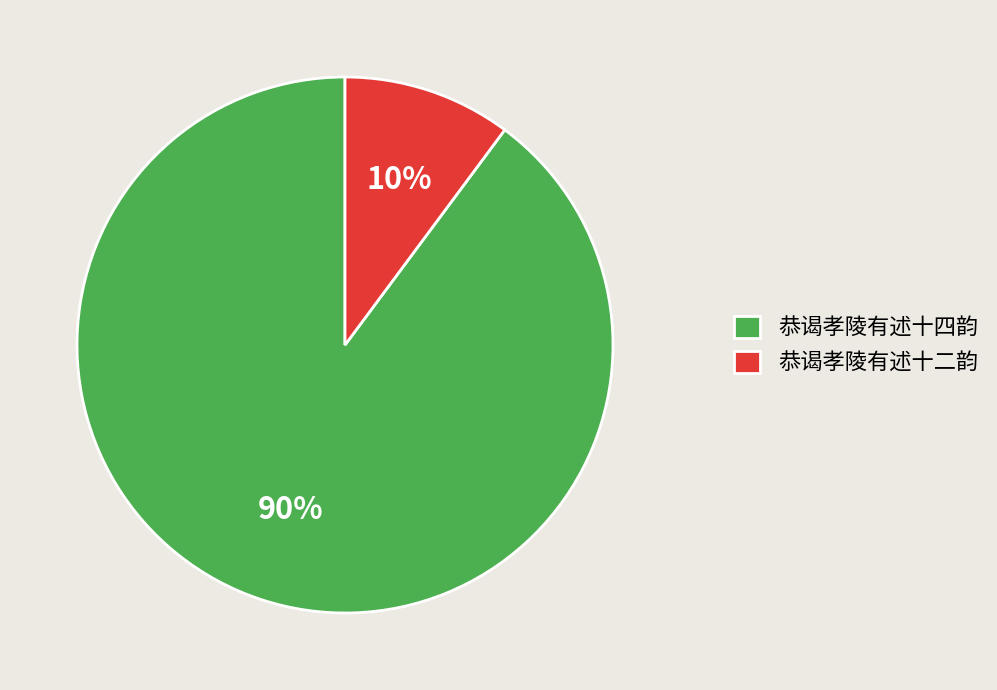

Rank the categories by value from highest to lowest.

恭谒孝陵有述十四韵, 恭谒孝陵有述十二韵